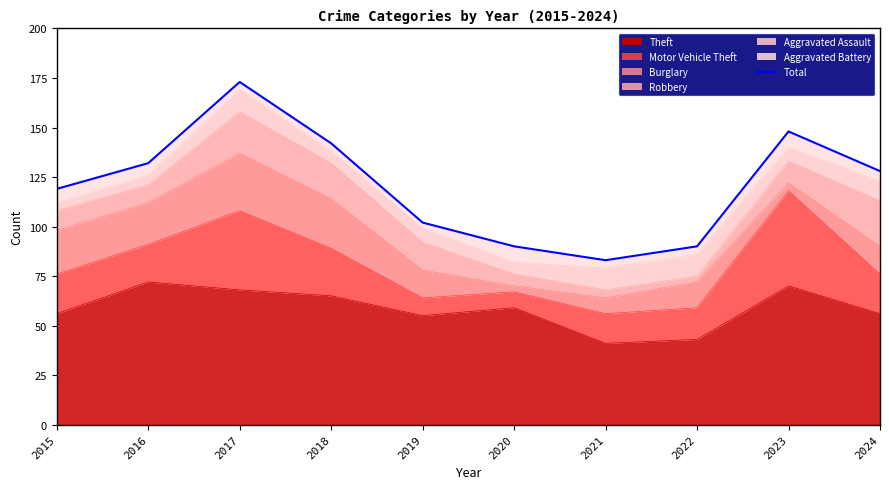

Count the number of categories in the chart.

10